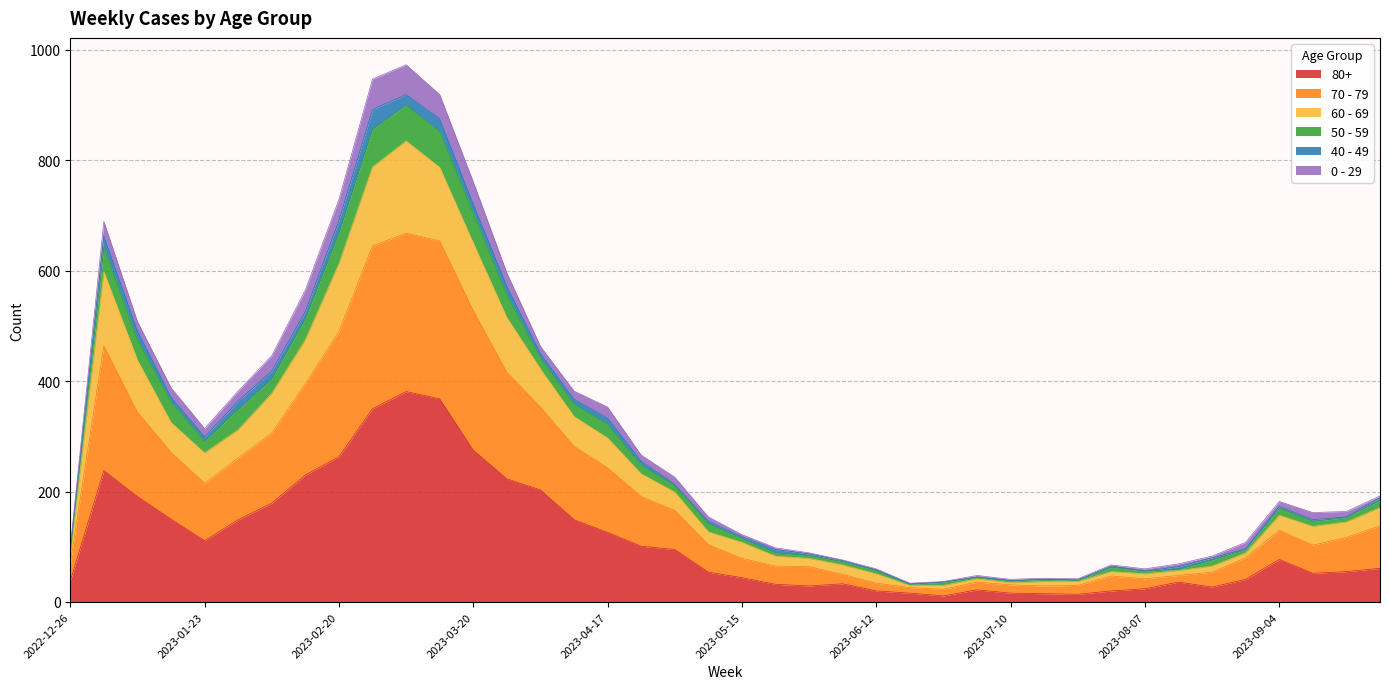

What is the approximate value of 80+ at 2023-02-20, to the nearest 5?

265